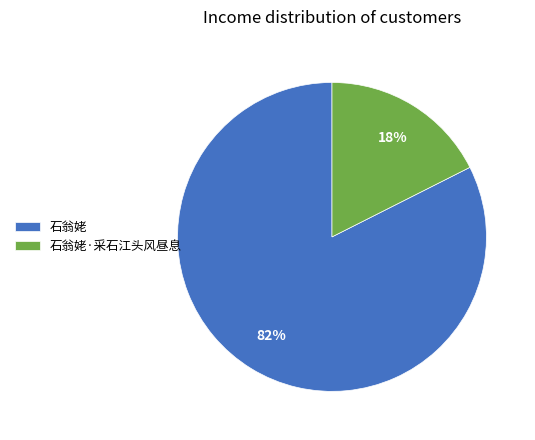

How many segments does this pie chart have?

2